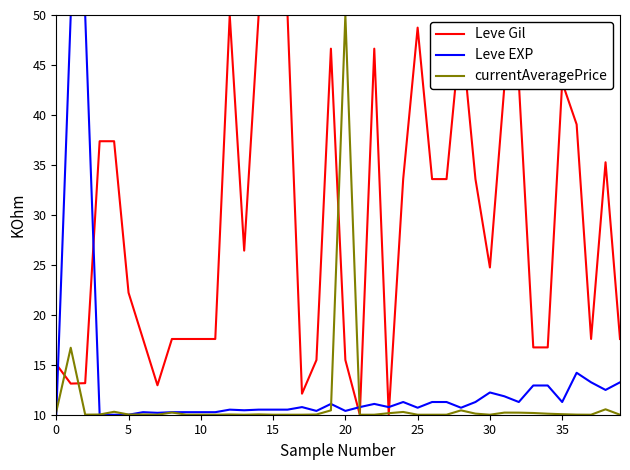

What is the minimum value for Leve EXP?

10.0